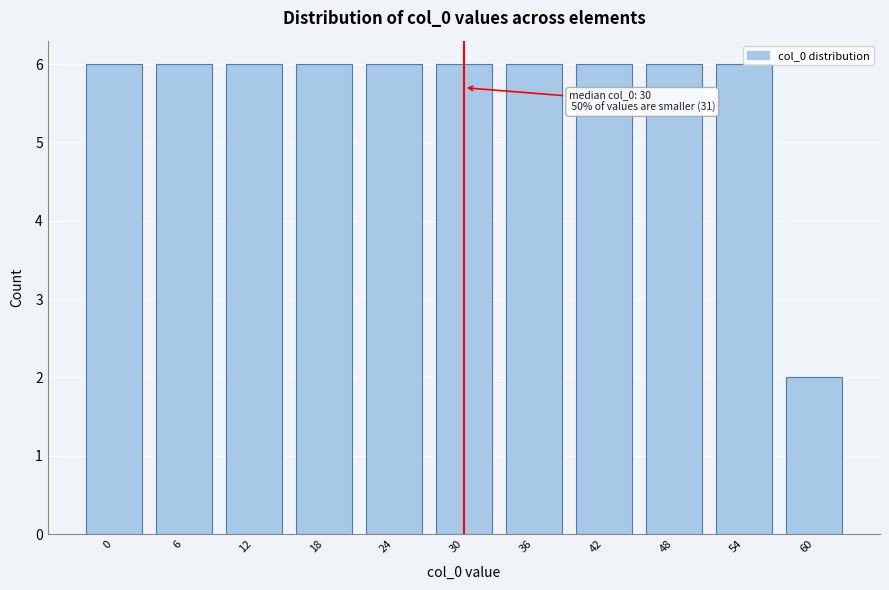

The value at 48 is 4. True or false?

False